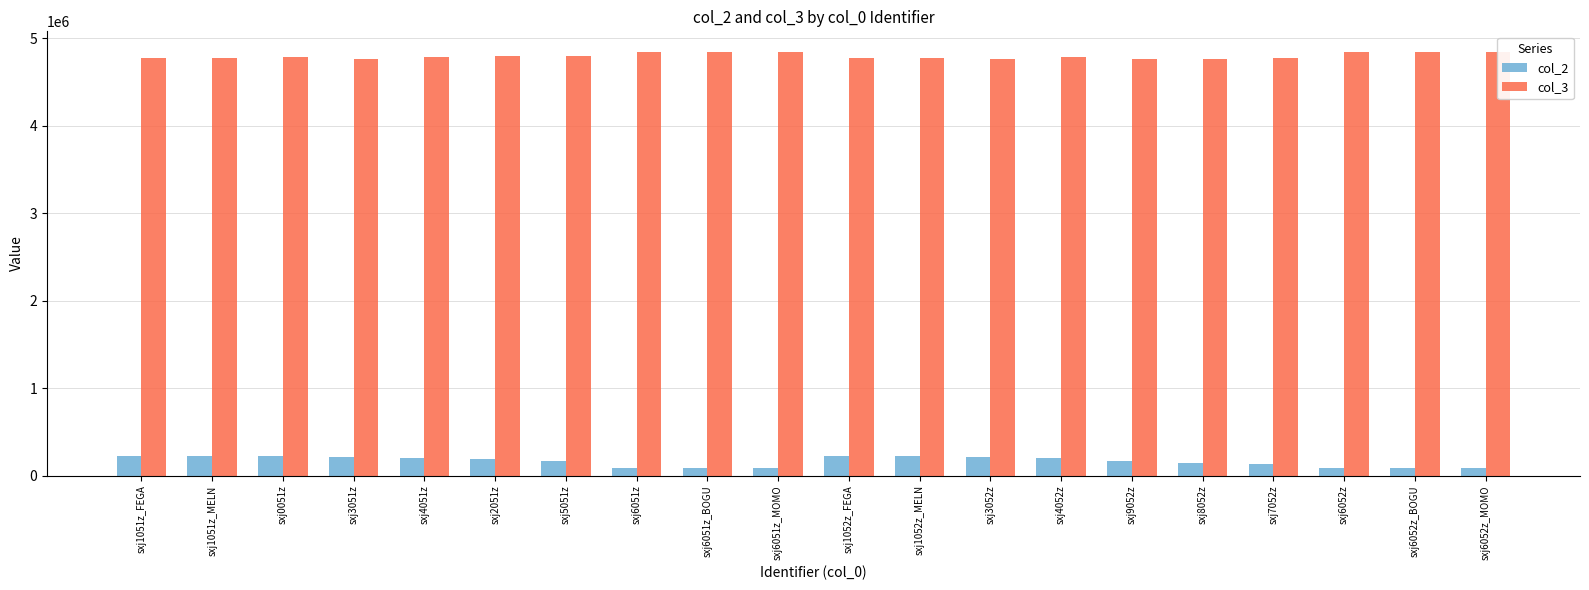

What is the maximum value for col_2?

228667.0